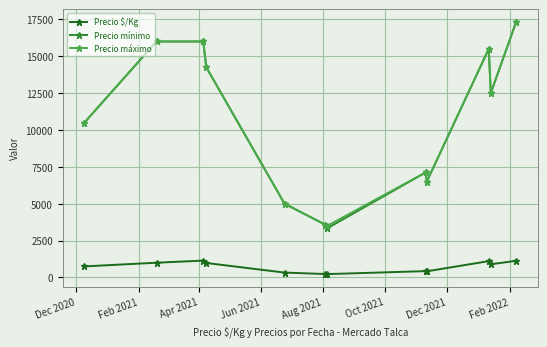

True or false: Precio $/Kg and Precio mínimo cross at least once.

False